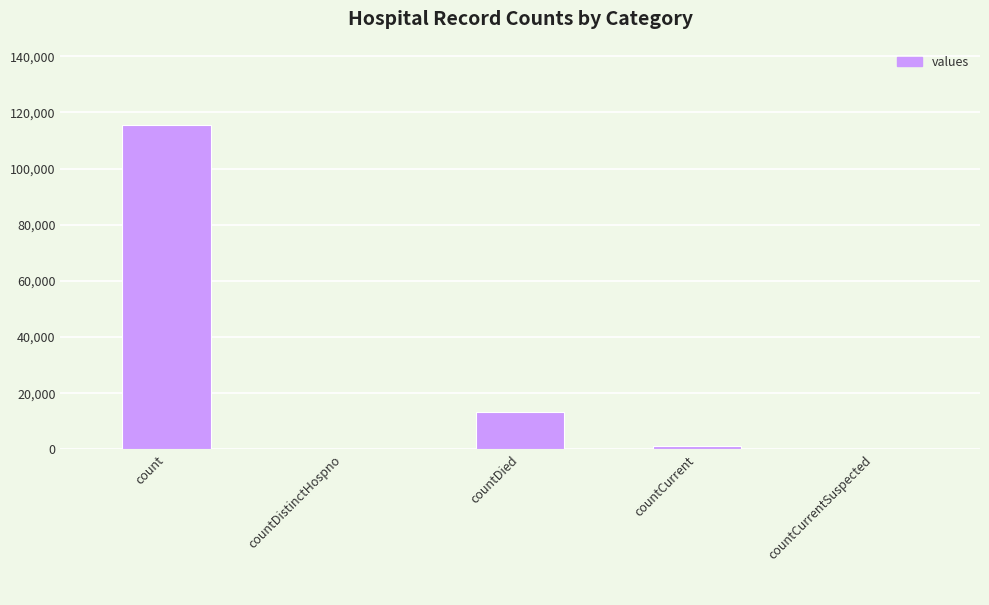

What is the sum of all values?

130105